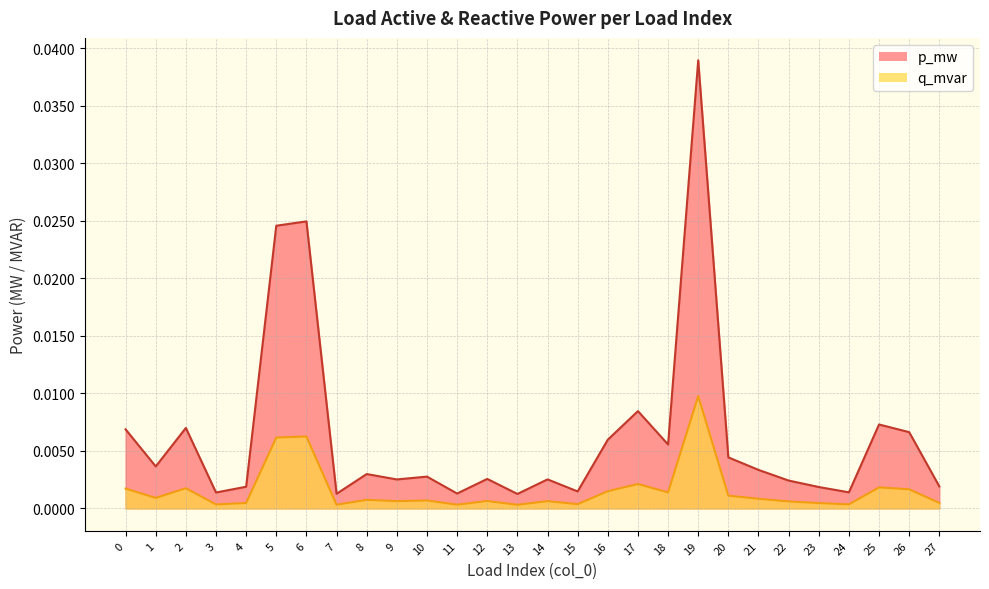

At which label does q_mvar reach its peak?

19